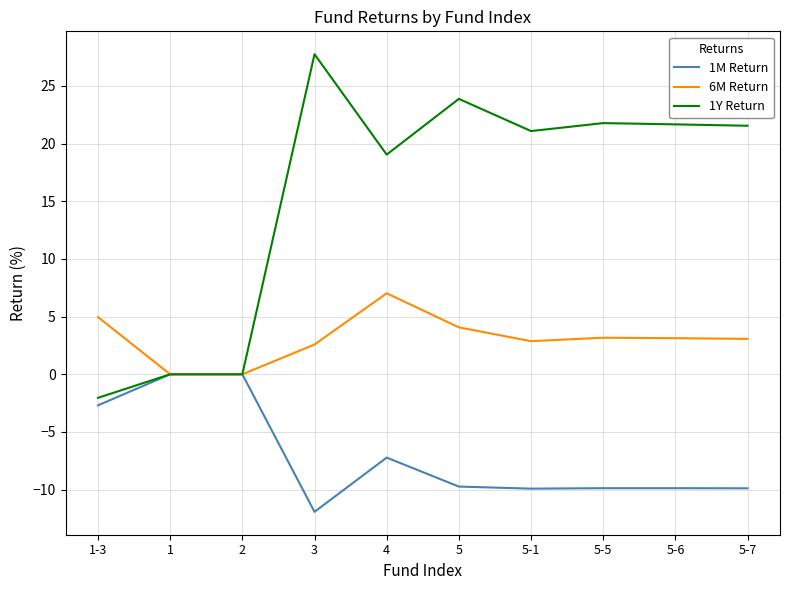

How many values in the 1M Return series are below -9?

6